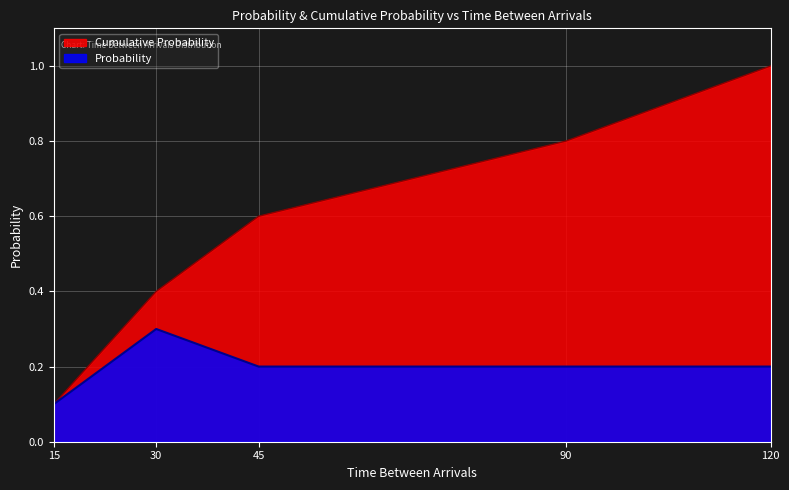

True or false: Probability has more than 1 points higher than both neighbors.

False